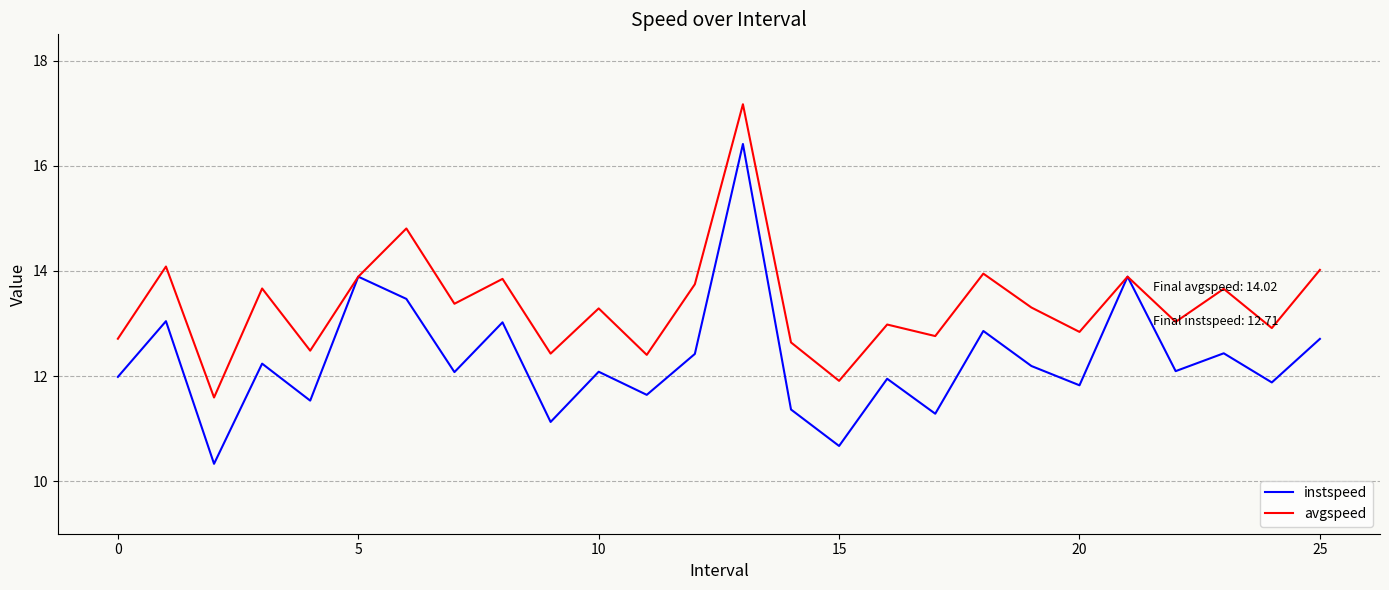

Which series has the widest spread of values?

instspeed